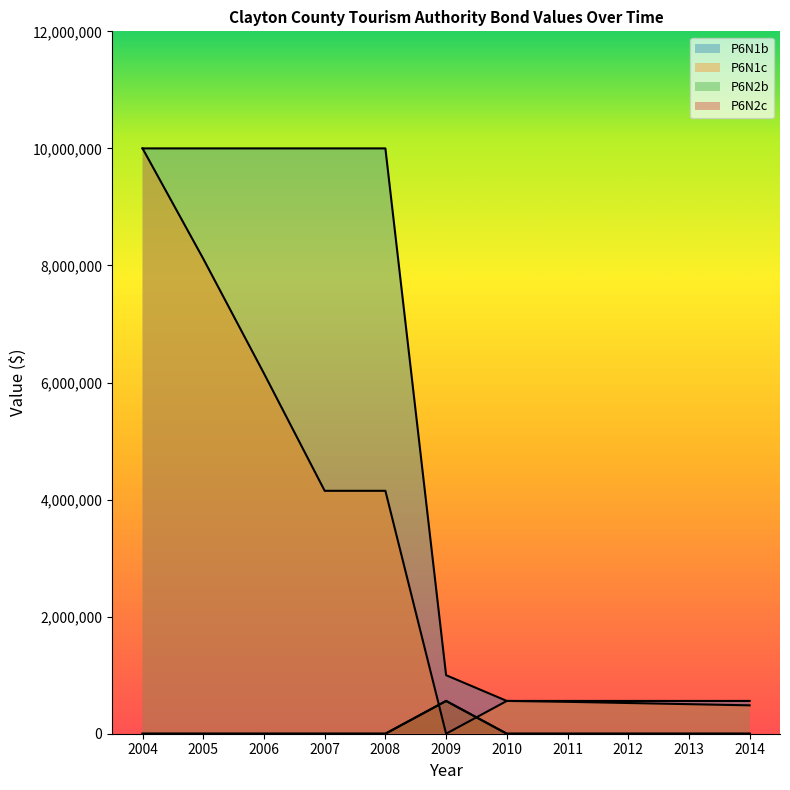

Which series changed the most between 2006 and 2008?

P6N1c